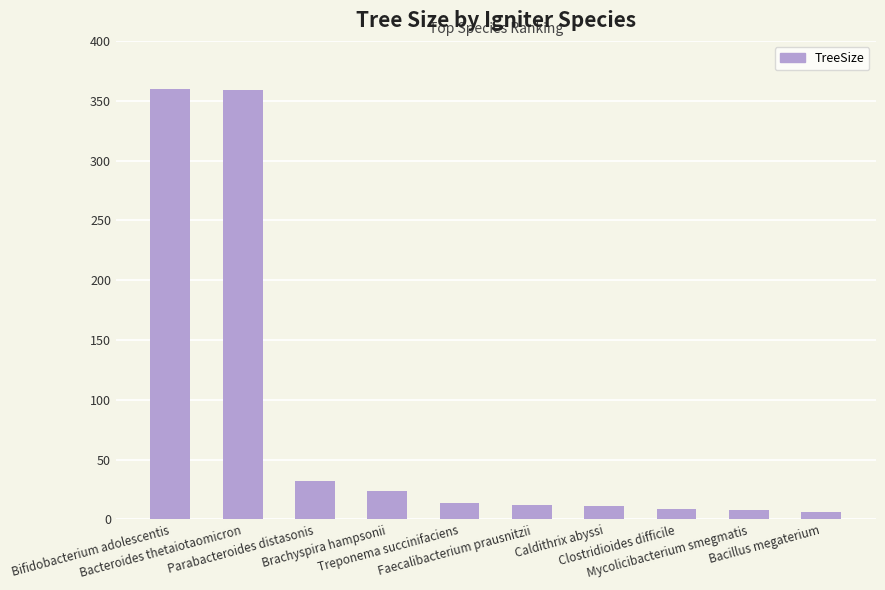

What is the change in value from Brachyspira hampsonii to Clostridioides difficile?

-15